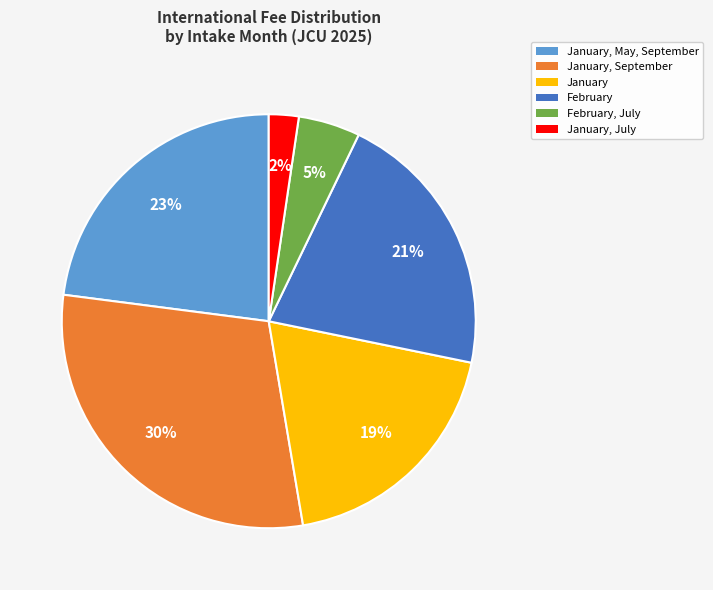

Approximately how many times larger is the value at January, May, September compared to January?

1.2